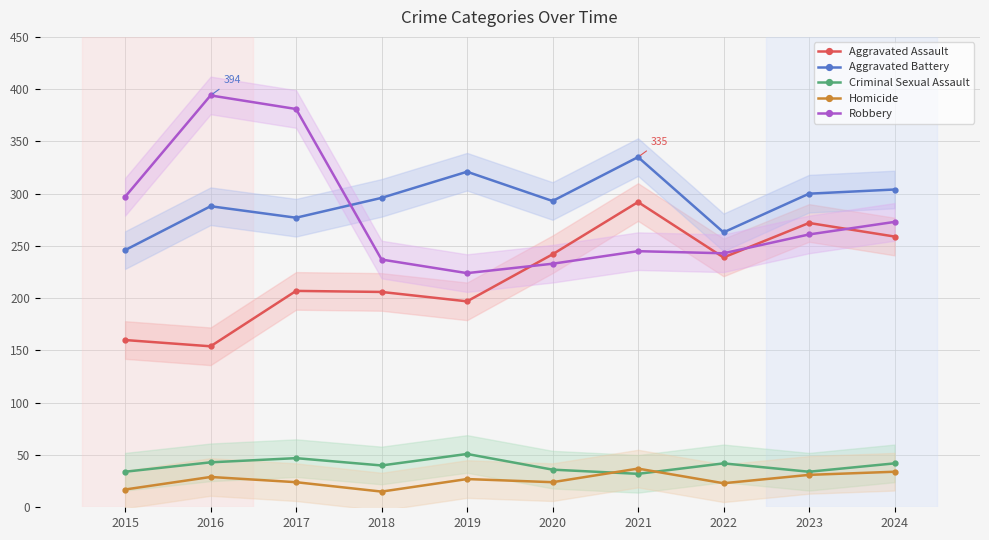

In Robbery, how many points are lower than both neighbors (excluding endpoints)?

2